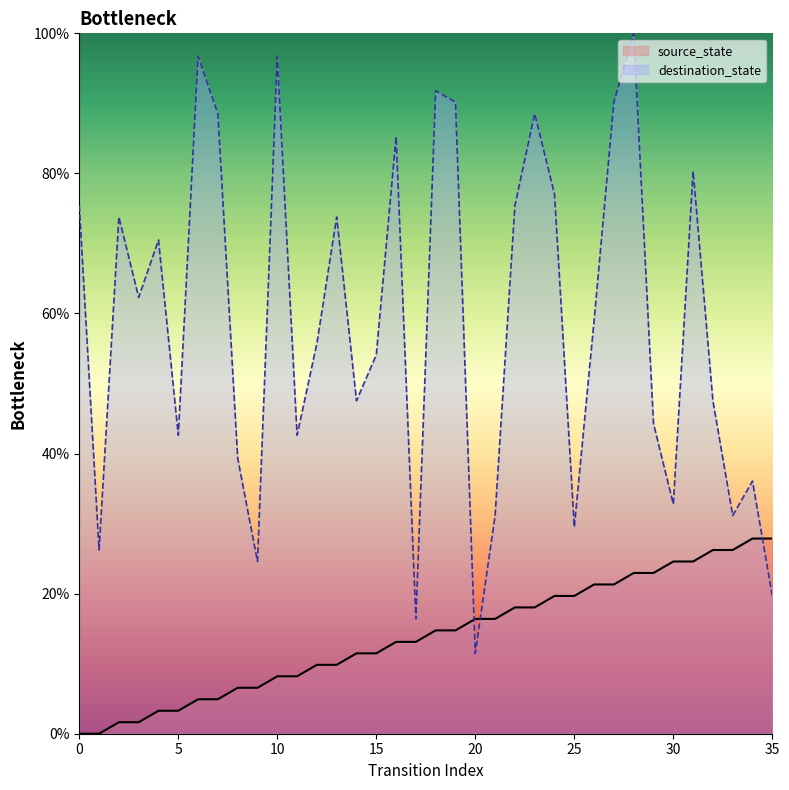

How many positive values does the source_state series have?

34